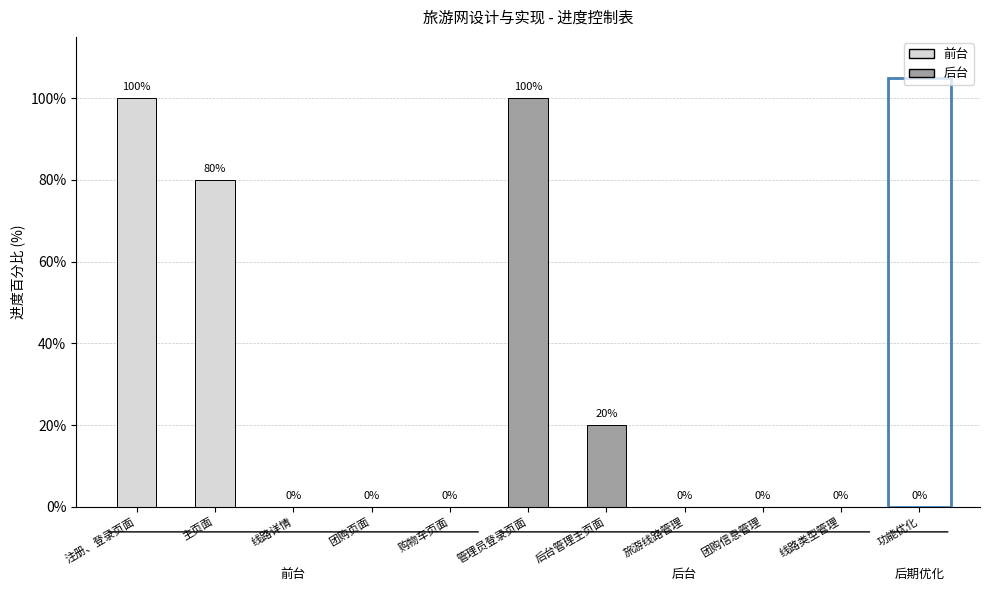

How many values exceed 0?

4